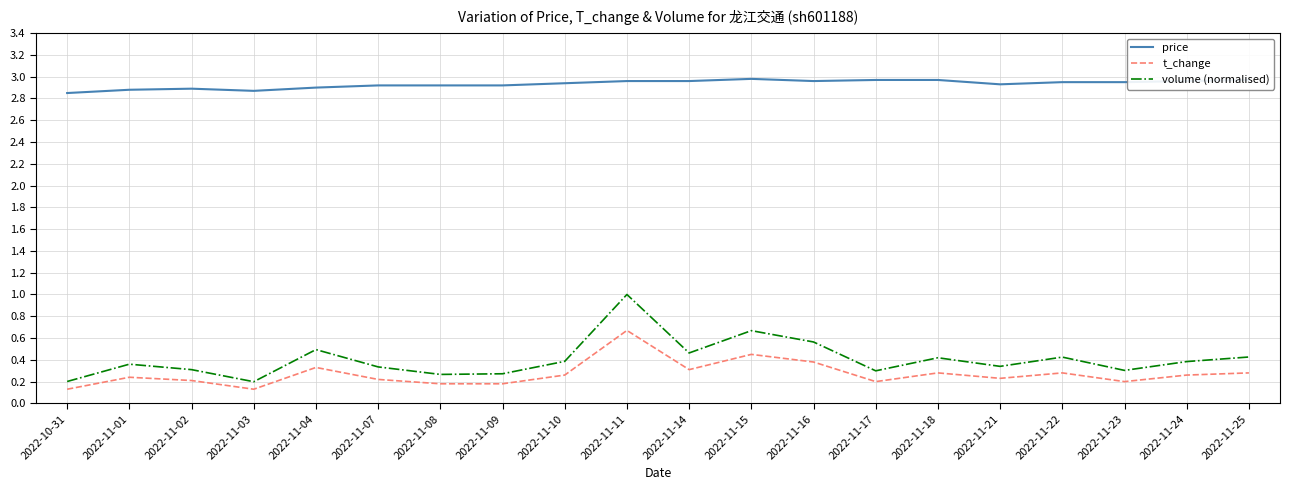

True or false: price and t_change cross at least once.

False